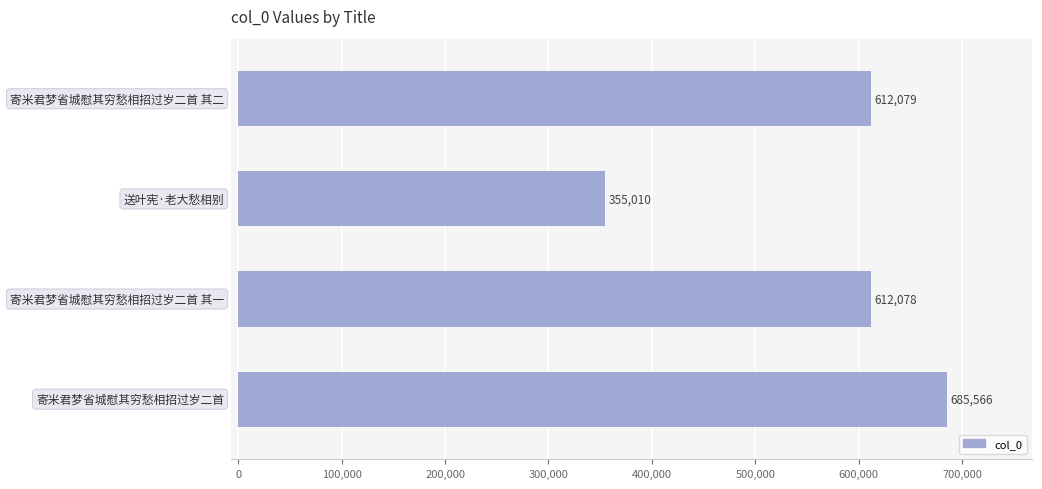

What is the value of the 4th bar from the top?

685566